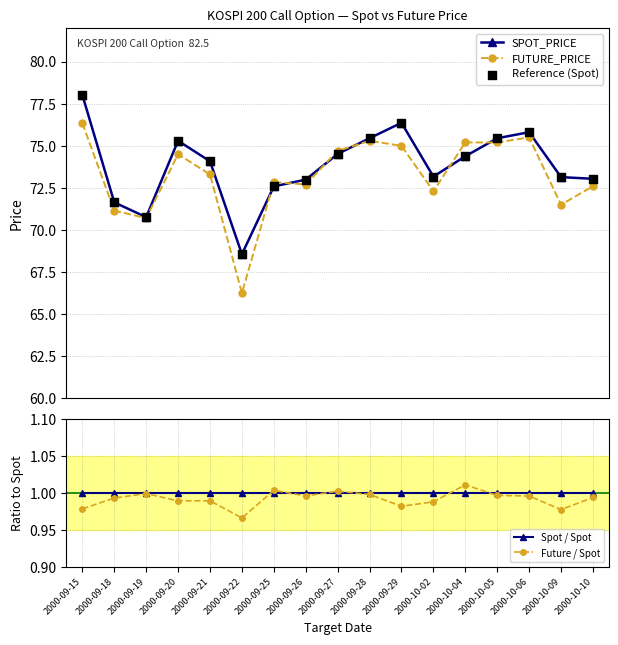

Is the value of SPOT_PRICE at 2000-09-15 greater than the value of FUTURE_PRICE at 2000-10-09?

Yes